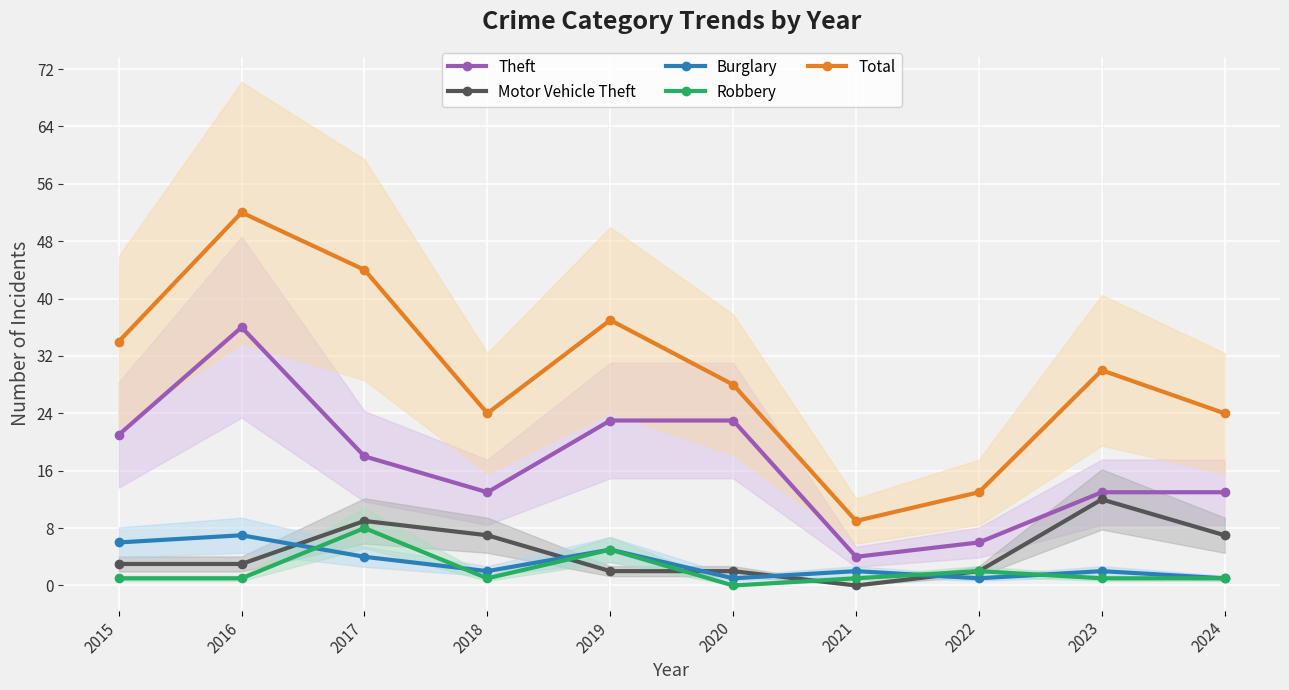

At which category does Robbery reach its first local valley?

2018